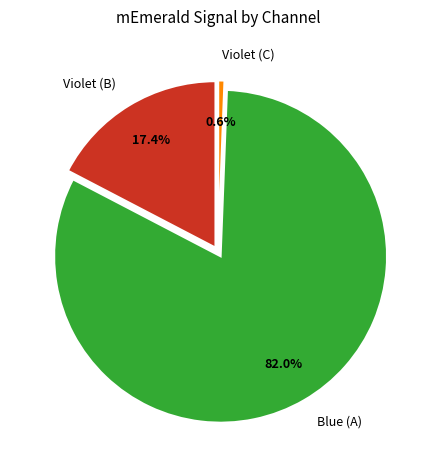

Is it true that Violet (B) is 17% of the pie?

True